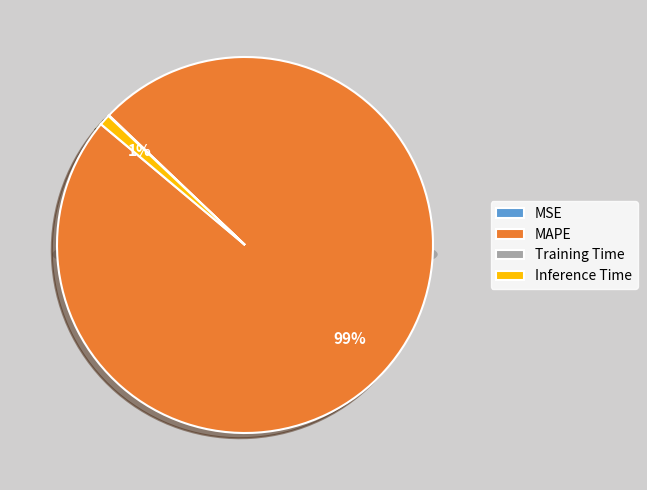

The Training Time slice represents 0% of the pie. True or false?

True